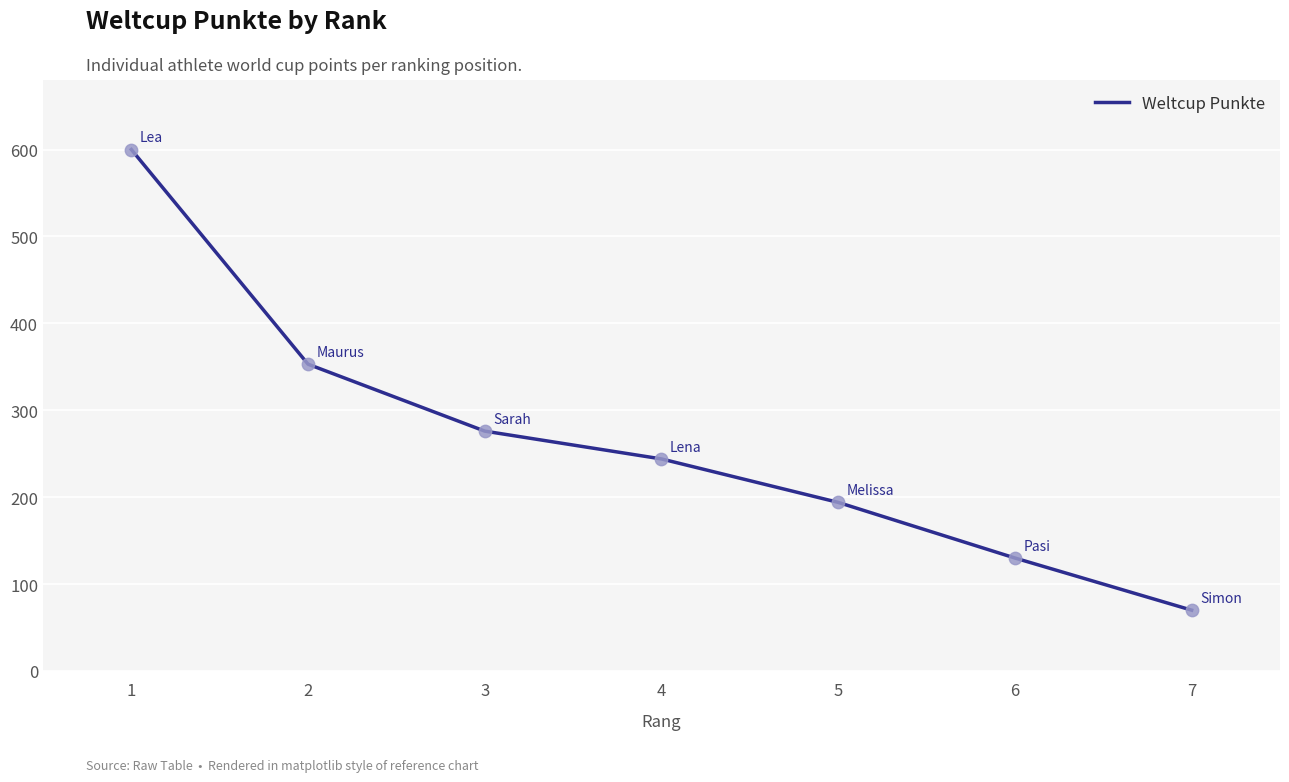

What is the ratio of the value at 5 to the value at 4?

0.8